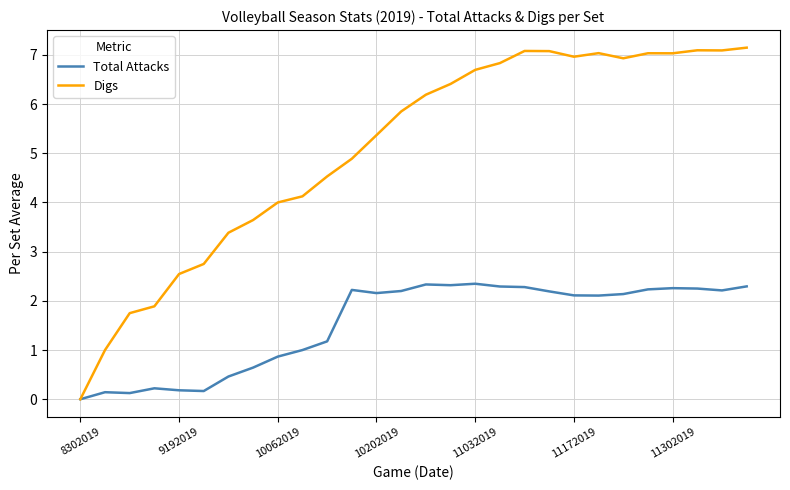

Which series has the largest total across all categories?

Digs